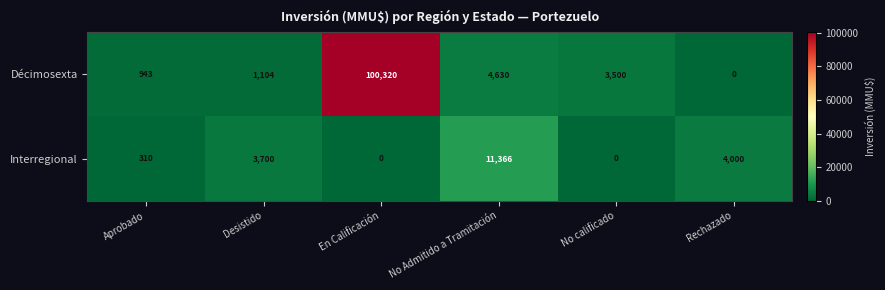

Where is Interregional nearest to the value 5683?

Rechazado